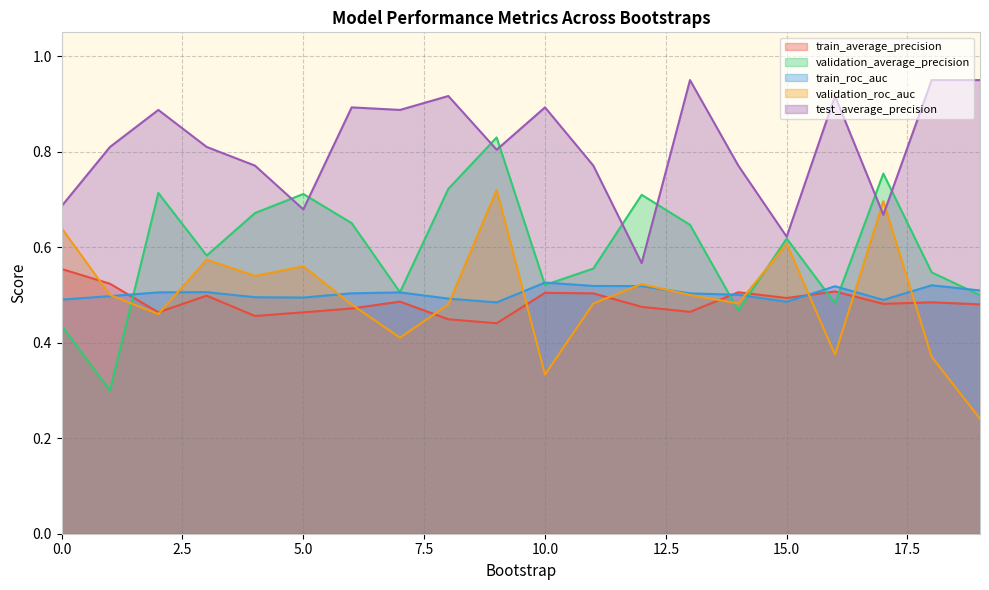

Reading left to right, what are all the values shown in this chart?

train_average_precision: 0=0.6	1=0.5	2=0.5	3=0.5	4=0.5	5=0.5	6=0.5	7=0.5	8=0.4	9=0.4	10=0.5	11=0.5	12=0.5	13=0.5	14=0.5	15=0.5	16=0.5	17=0.5	18=0.5	19=0.5
validation_average_precision: 0=0.4	1=0.3	2=0.7	3=0.6	4=0.7	5=0.7	6=0.7	7=0.5	8=0.7	9=0.8	10=0.5	11=0.6	12=0.7	13=0.6	14=0.5	15=0.6	16=0.5	17=0.8	18=0.5	19=0.5
train_roc_auc: 0=0.5	1=0.5	2=0.5	3=0.5	4=0.5	5=0.5	6=0.5	7=0.5	8=0.5	9=0.5	10=0.5	11=0.5	12=0.5	13=0.5	14=0.5	15=0.5	16=0.5	17=0.5	18=0.5	19=0.5
validation_roc_auc: 0=0.6	1=0.5	2=0.5	3=0.6	4=0.5	5=0.6	6=0.5	7=0.4	8=0.5	9=0.7	10=0.3	11=0.5	12=0.5	13=0.5	14=0.5	15=0.6	16=0.4	17=0.7	18=0.4	19=0.2
test_average_precision: 0=0.7	1=0.8	2=0.9	3=0.8	4=0.8	5=0.7	6=0.9	7=0.9	8=0.9	9=0.8	10=0.9	11=0.8	12=0.6	13=0.9	14=0.8	15=0.6	16=0.9	17=0.7	18=0.9	19=0.9